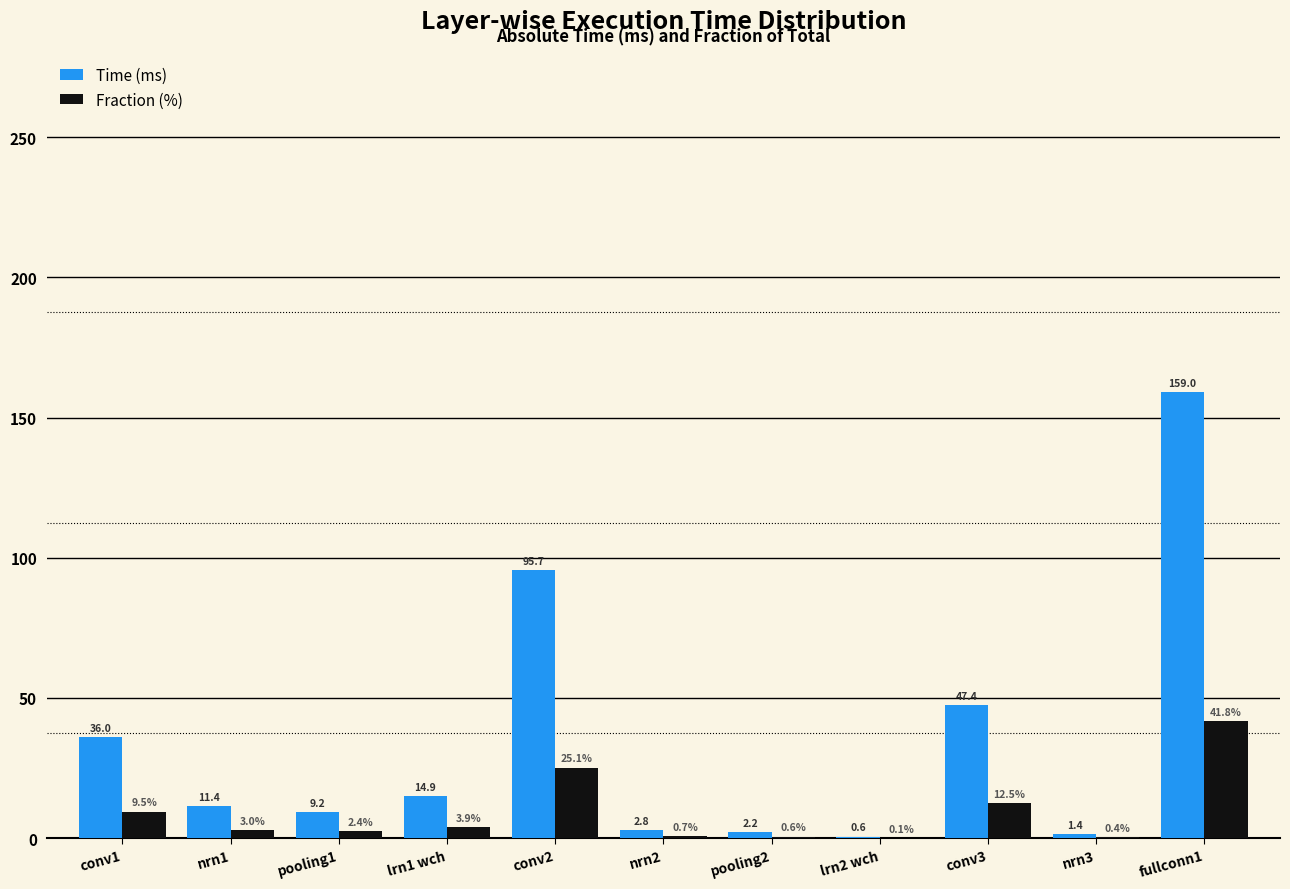

At which category does the chart reach its peak across all series?

fullconn1